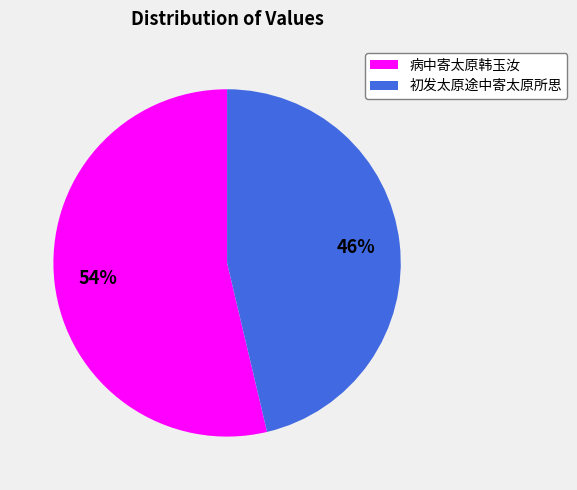

To the nearest percent, what percentage of the pie is 病中寄太原韩玉汝?

54%